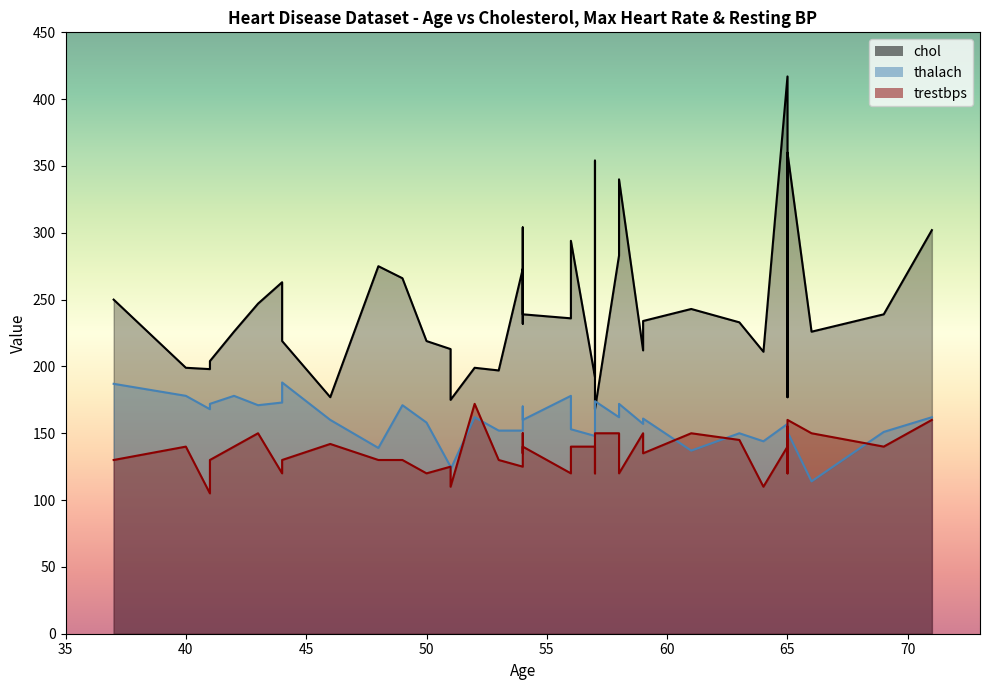

True or false: chol has more than 0 interior local peaks.

True